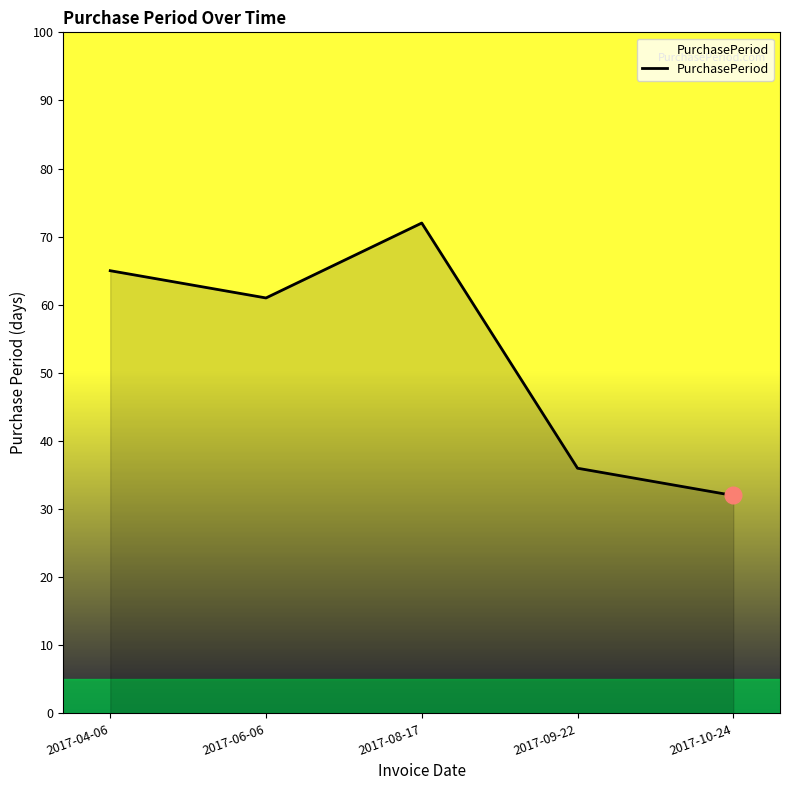

What position from the left is 2017-10-24?

5